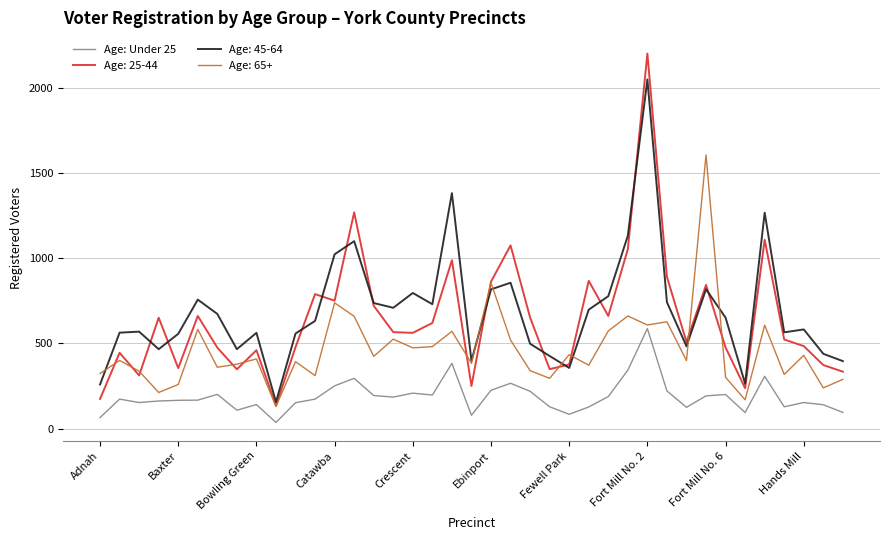

Which series has the largest range (max minus min)?

Age: 25-44